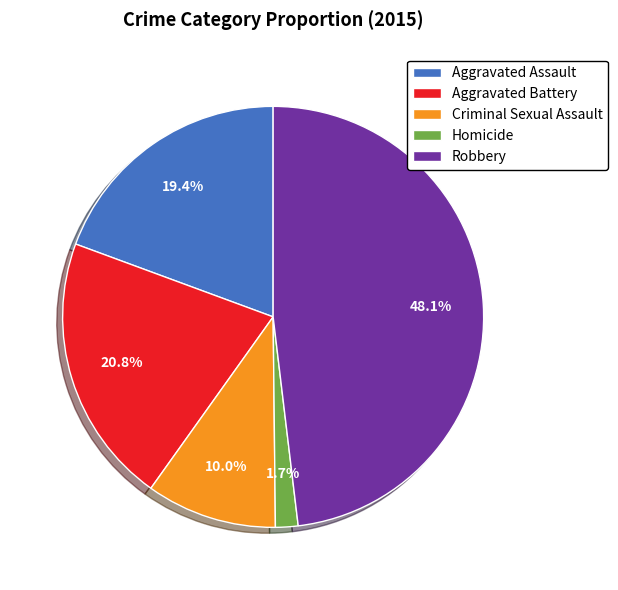

Is there any slice that represents more than half of the pie?

No